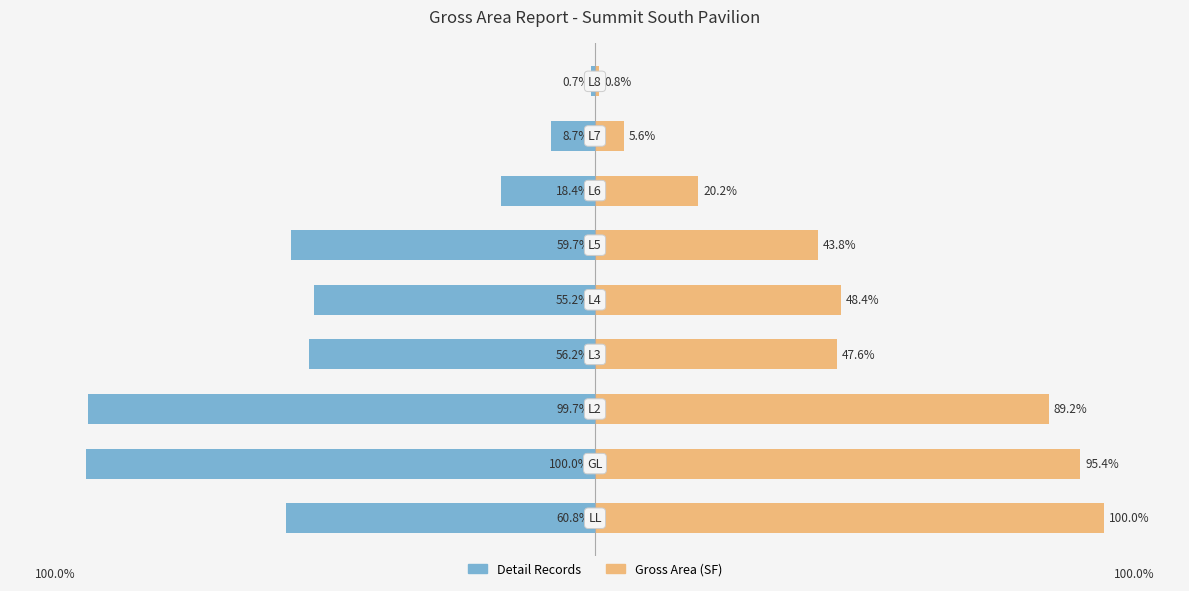

What is the value of the Detail Records bar at the 8th from the left?

-8.7